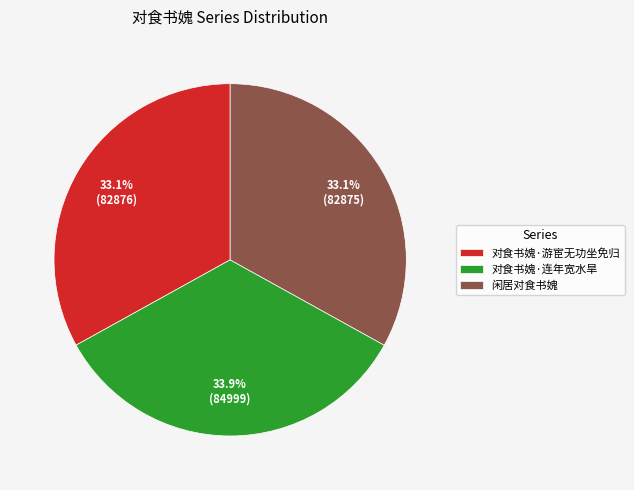

Is the sum of 闲居对食书媿 and 对食书媿·游宦无功坐免归 greater than half?

Yes